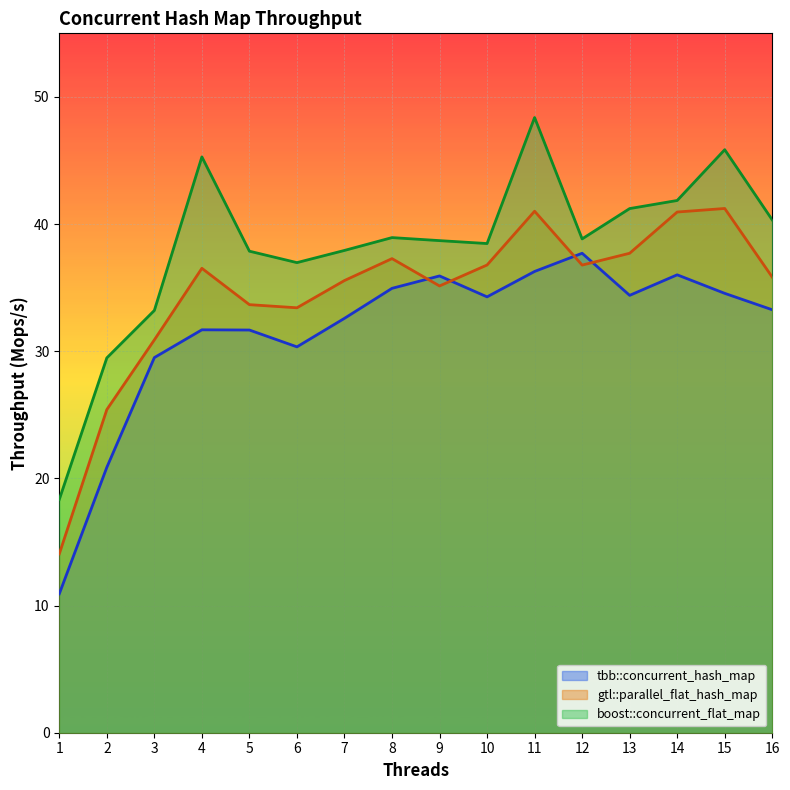

List the series in order of their overall mean, lowest first.

tbb::concurrent_hash_map, gtl::parallel_flat_hash_map, boost::concurrent_flat_map